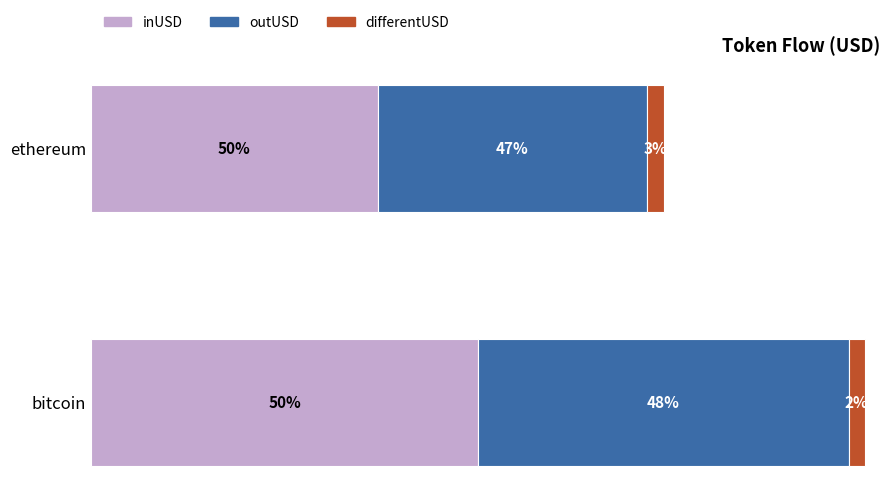

What is the difference between the maximum and minimum values in the outUSD series?

1096733466.8